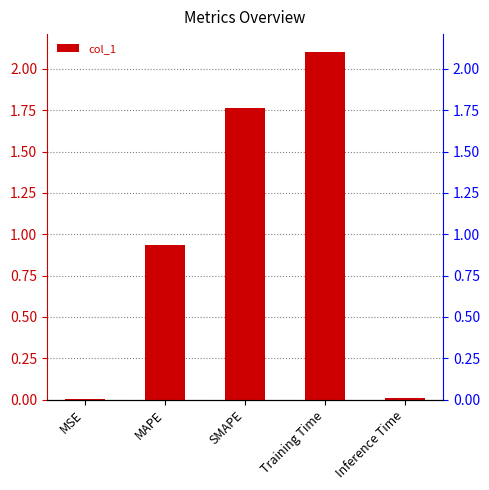

How many distinct data groups are displayed?

1